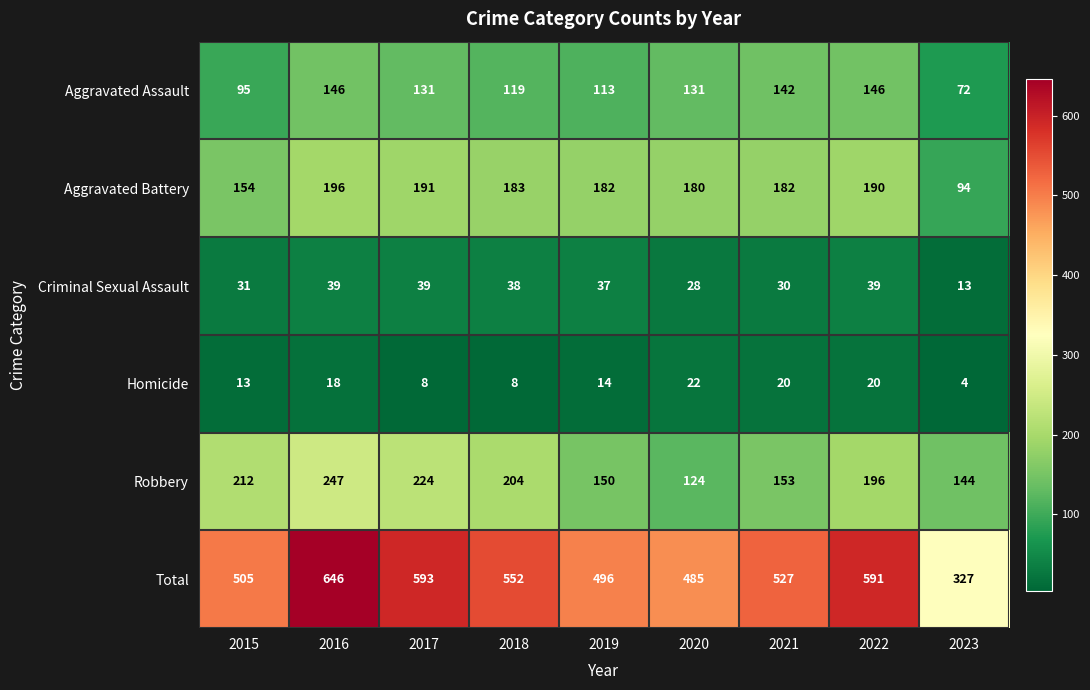

Rank the series by their maximum value, from highest to lowest.

Total, Robbery, Aggravated Battery, Aggravated Assault, Criminal Sexual Assault, Homicide